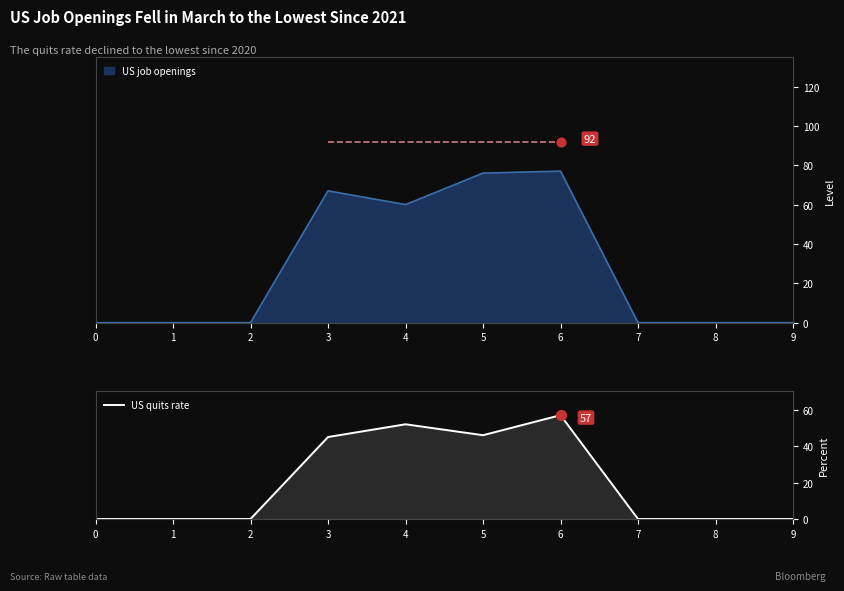

Between 2 and 0, which is larger?

2